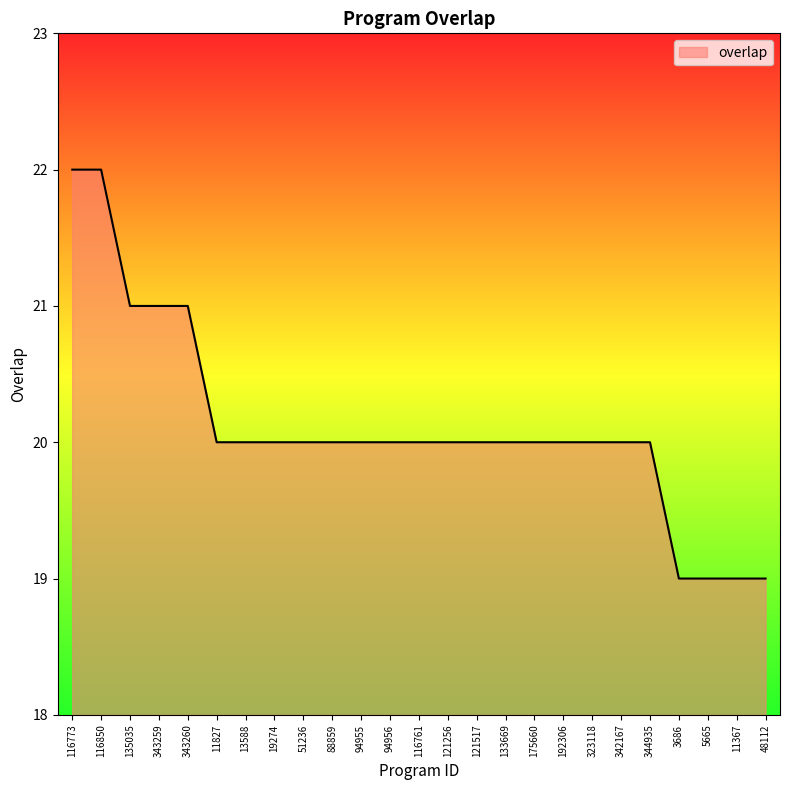

What is the maximum value shown in the chart?

22